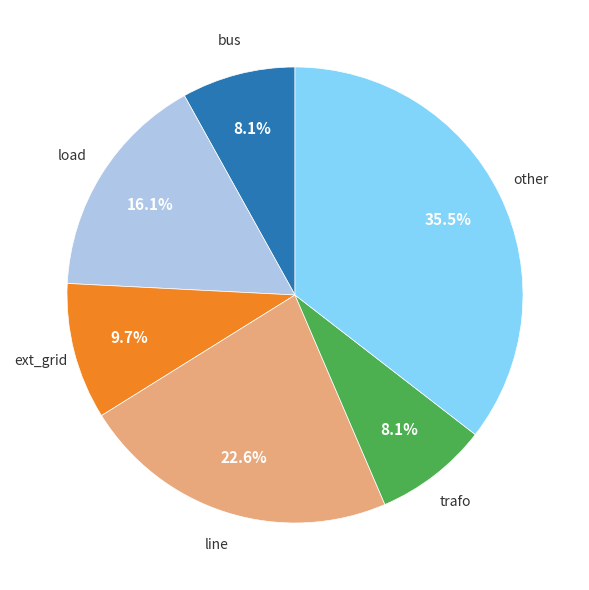

Is there any slice that represents more than half of the pie?

No